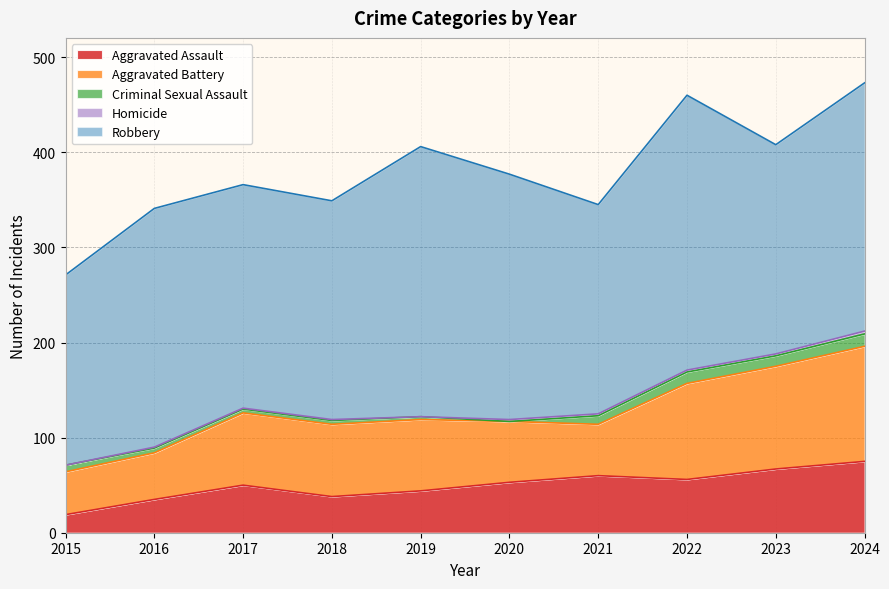

Reading left to right, transcribe all the data shown in this chart.

Aggravated Assault: 2015=19	2016=35	2017=50	2018=38	2019=44	2020=53	2021=60	2022=56	2023=67	2024=75
Aggravated Battery: 2015=45	2016=49	2017=76	2018=76	2019=75	2020=64	2021=54	2022=101	2023=108	2024=121
Criminal Sexual Assault: 2015=7	2016=5	2017=4	2018=4	2019=3	2020=0	2021=9	2022=12	2023=11	2024=13
Homicide: 2015=0	2016=1	2017=1	2018=1	2019=0	2020=2	2021=2	2022=2	2023=2	2024=3
Robbery: 2015=200	2016=251	2017=235	2018=230	2019=284	2020=258	2021=220	2022=289	2023=220	2024=261